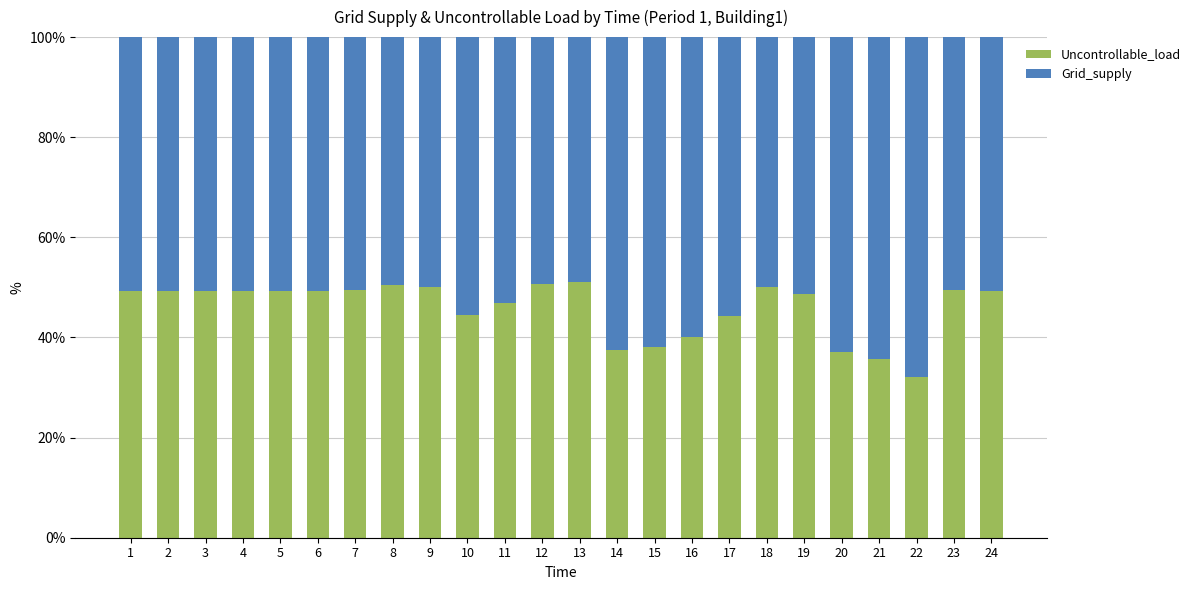

What is the difference between the maximum and minimum values in the Uncontrollable_load series?

19.1